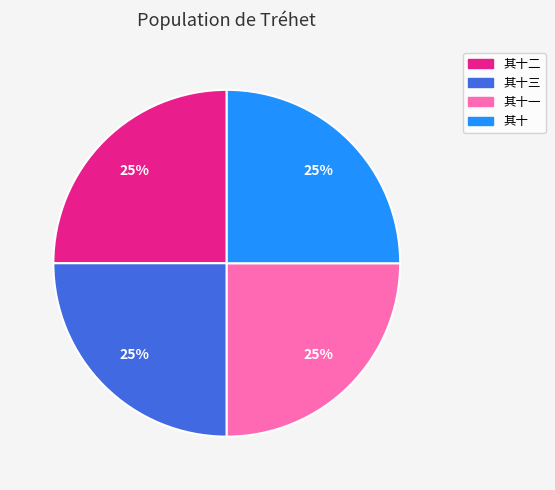

How many segments does this pie chart have?

4